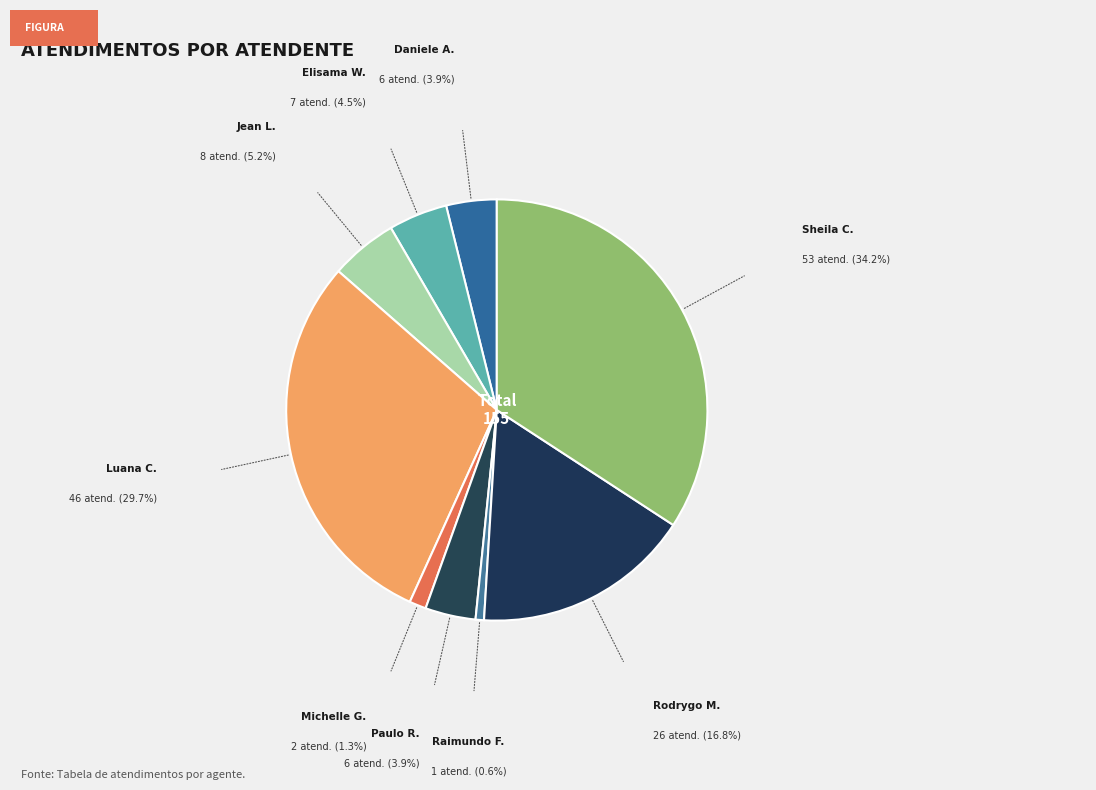

How many slices are in this pie chart?

9